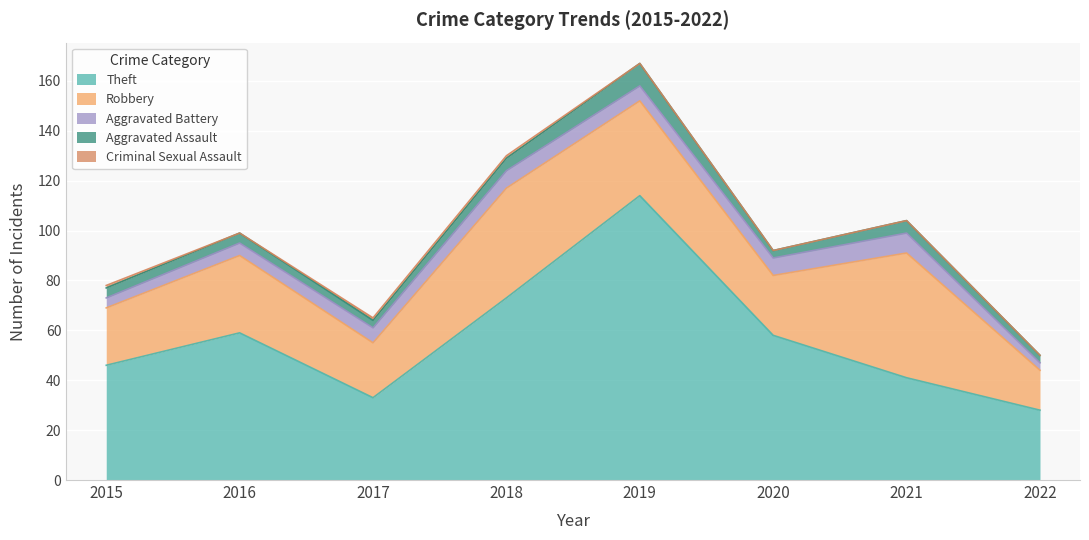

What is the difference between the second highest and minimum values in the Theft series?

45